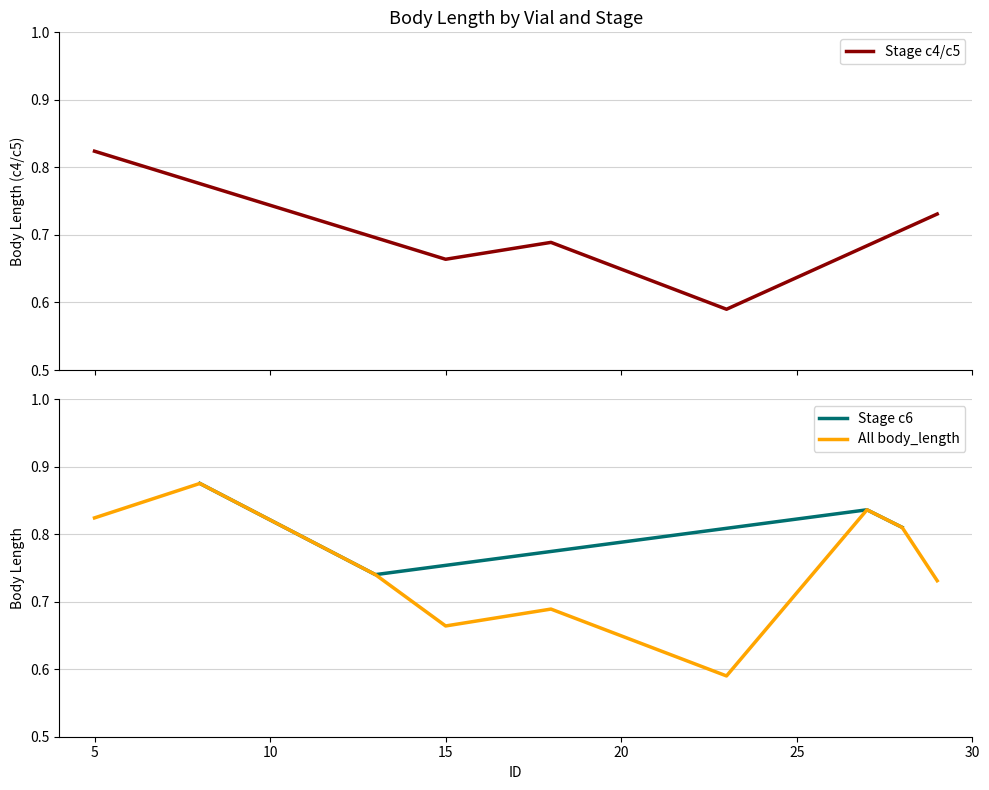

The chart shows a value of 0.8 at 5. True or false?

True